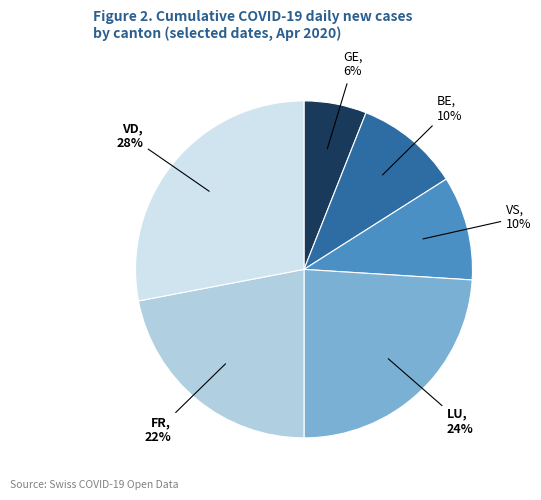

To the nearest percent, what is the average slice percentage?

17%